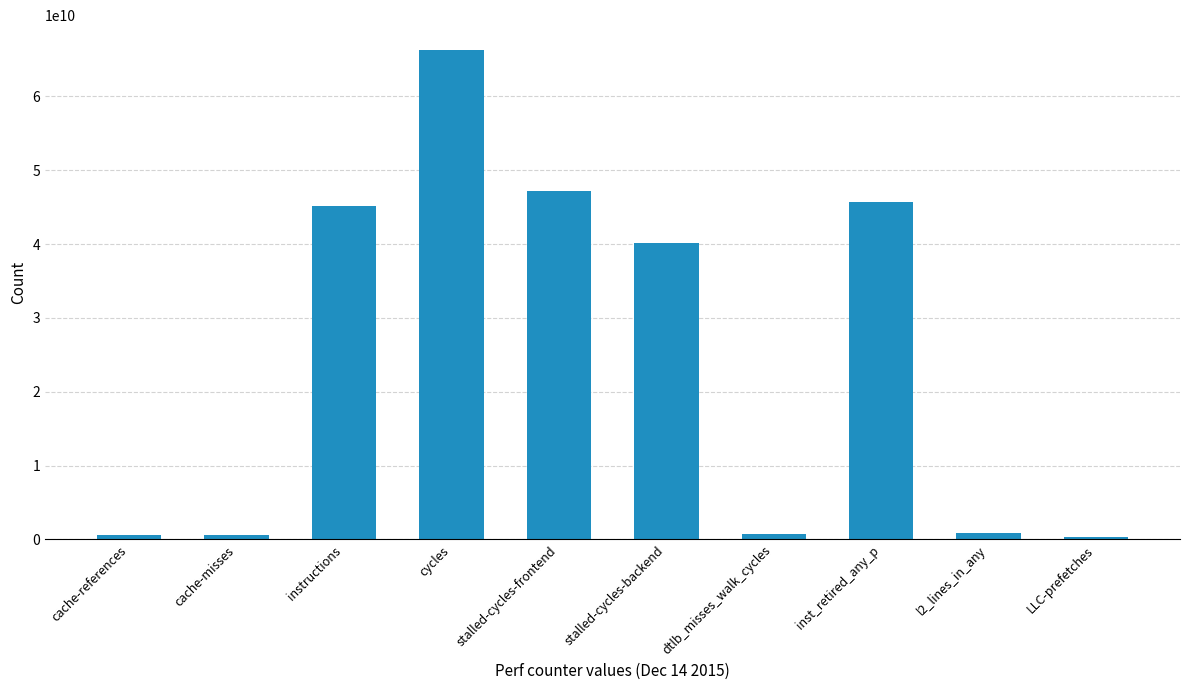

Where does the data first go above 40132659248?

instructions